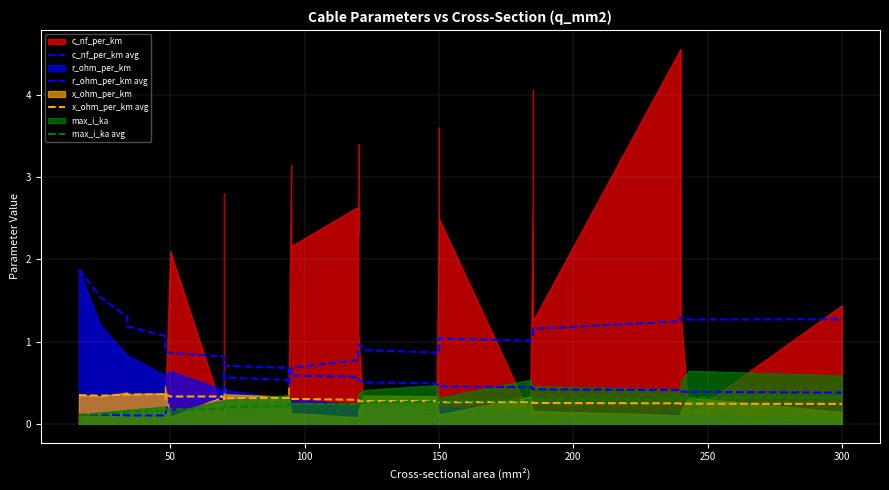

What is the difference between the maximum and second lowest values in the x_ohm_per_km avg series?

0.1